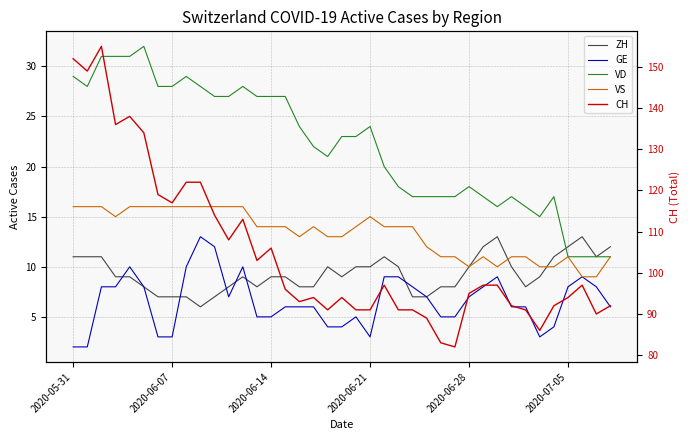

The value of VD at 36 is 14. True or false?

False